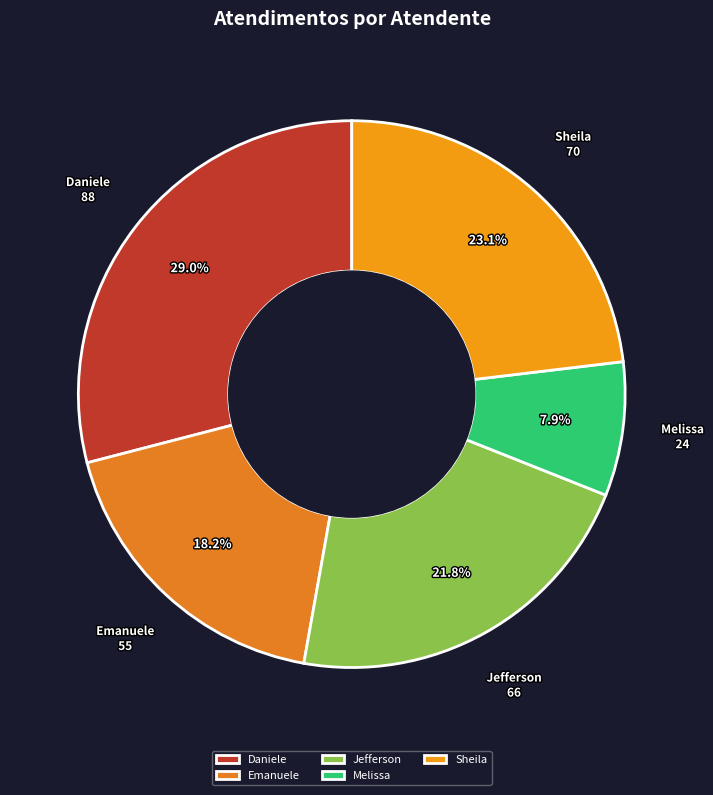

Does any single category account for the majority?

No